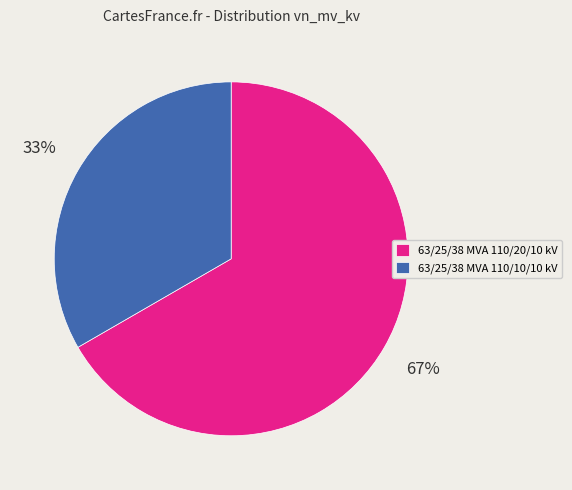

What is the largest slice in the pie chart?

63/25/38 MVA 110/20/10 kV